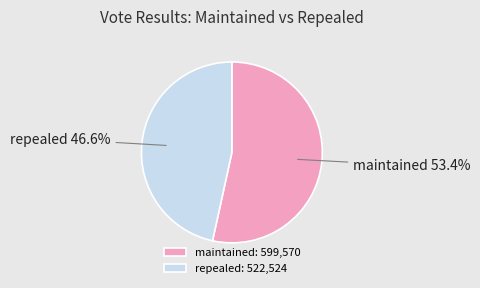

To the nearest percent, what is the combined percentage of repealed and maintained?

100%